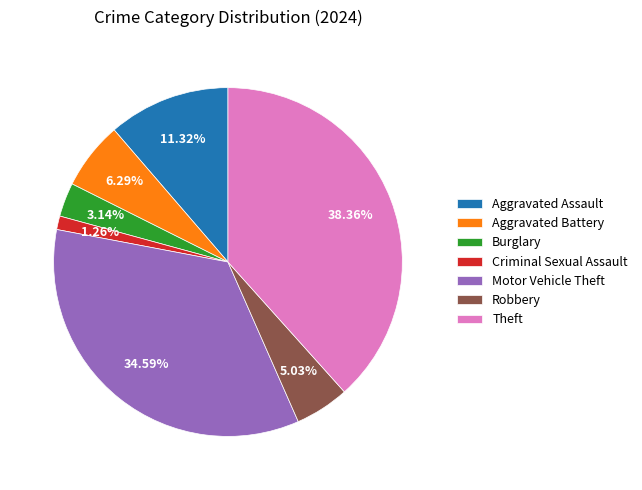

What percentage is NOT represented by Robbery?

95.0%